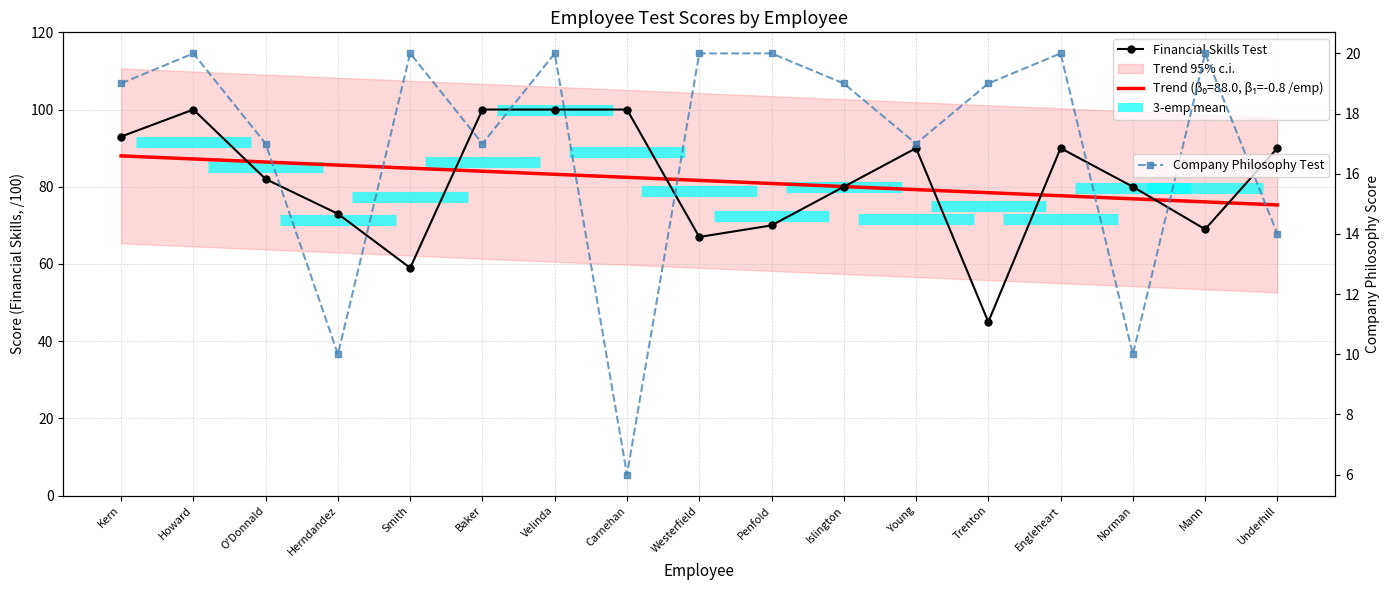

Is it true that Financial Skills Test equals 140 at O'Donnald?

False